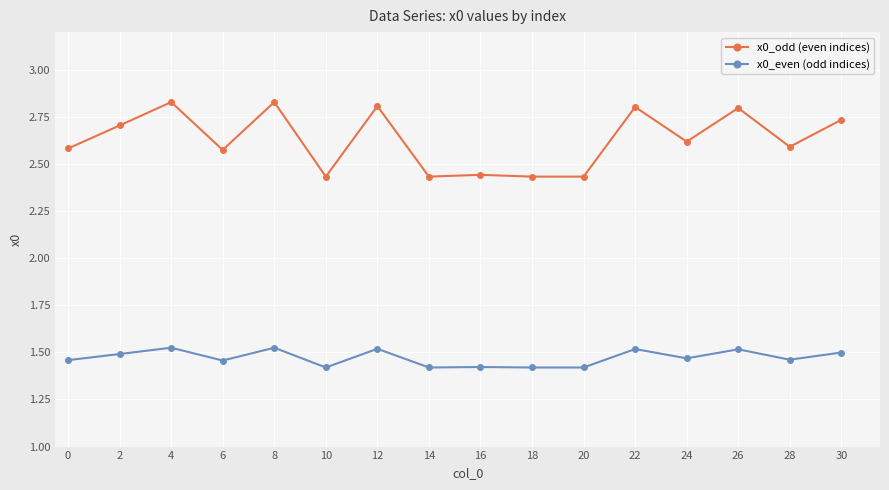

The value of x0_odd (even indices) at 30 is 2.7. True or false?

True